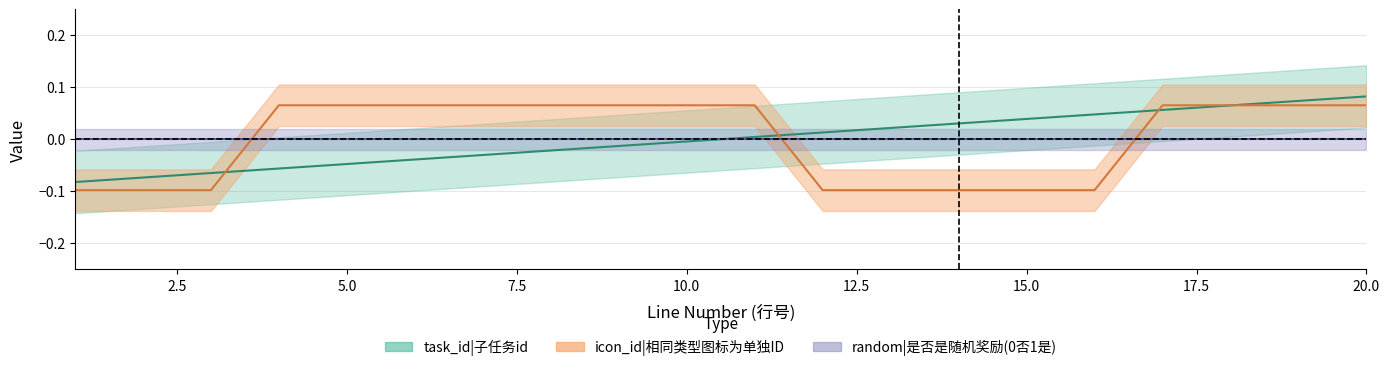

Where does the icon_id series first go above 0?

4